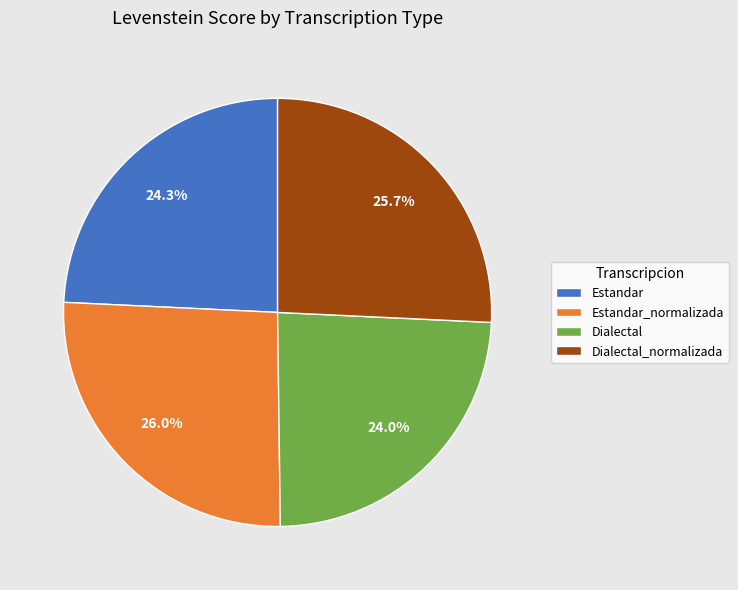

How many segments does this pie chart have?

4